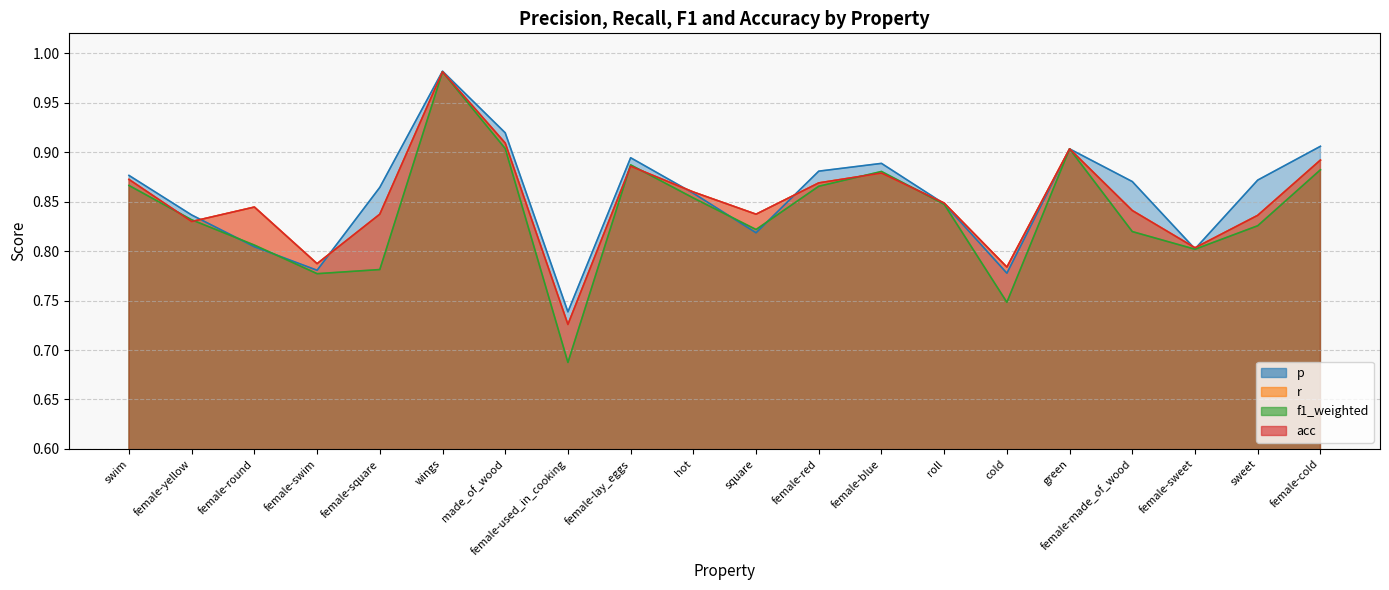

The value of f1_weighted at female-yellow is 0.8. True or false?

True